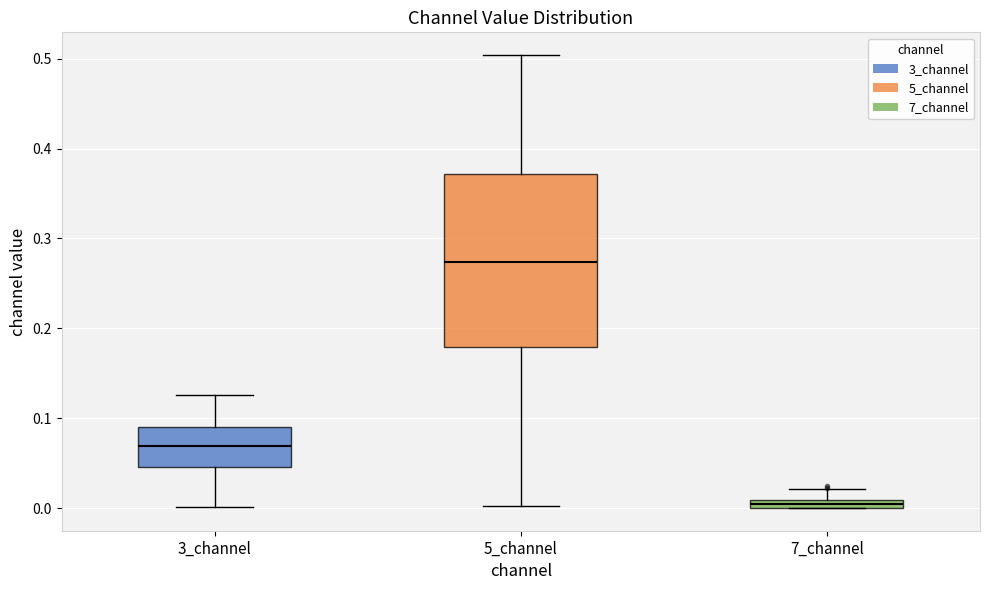

Where does the upper whisker of the box for 3_channel end on the y-axis? The values are not printed on the chart, so give them approximately, as read against the axis.

0.13